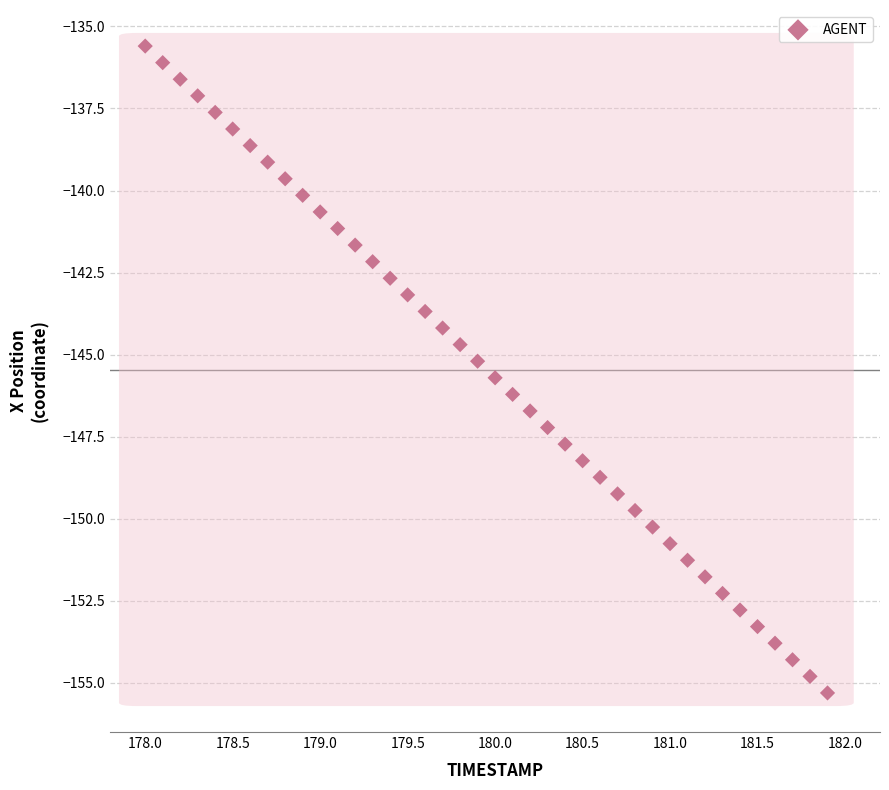

What is the range of Y values (max minus min)?

19.7